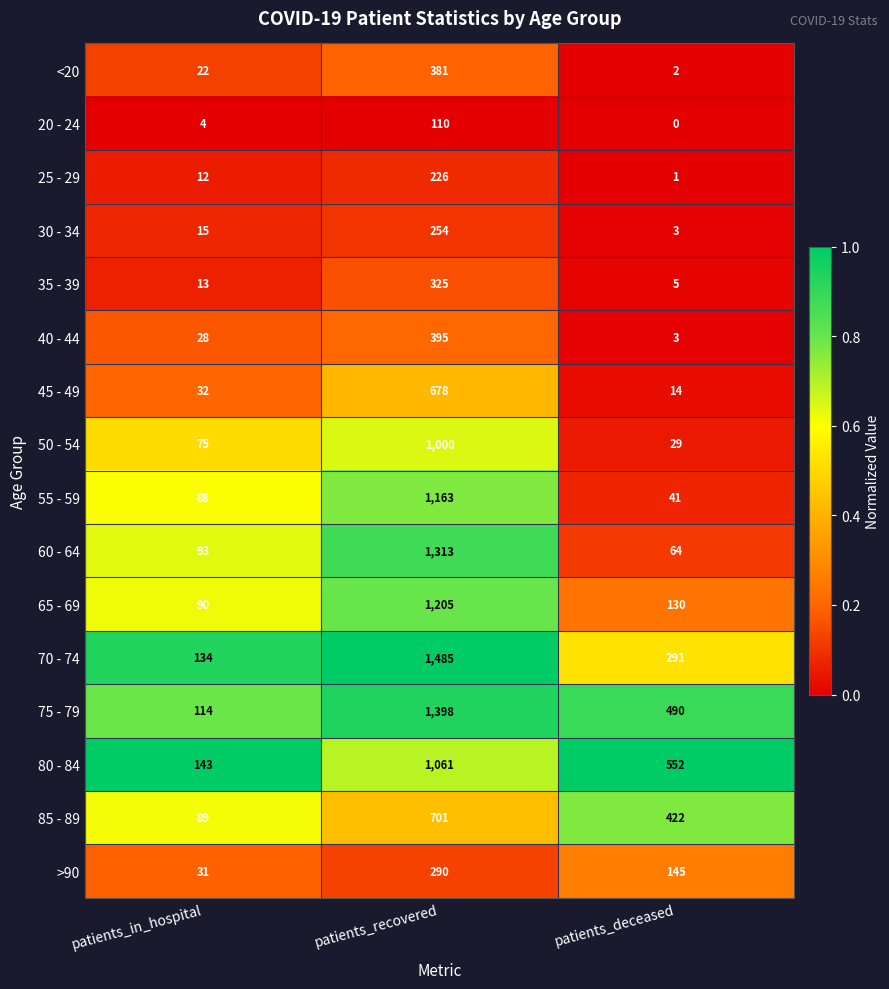

Which series has the widest spread of values?

70 - 74